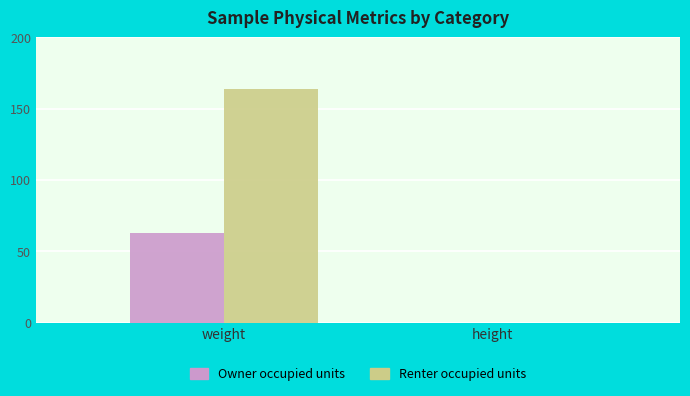

Are the bars grouped side by side (vs. stacked)?

Yes